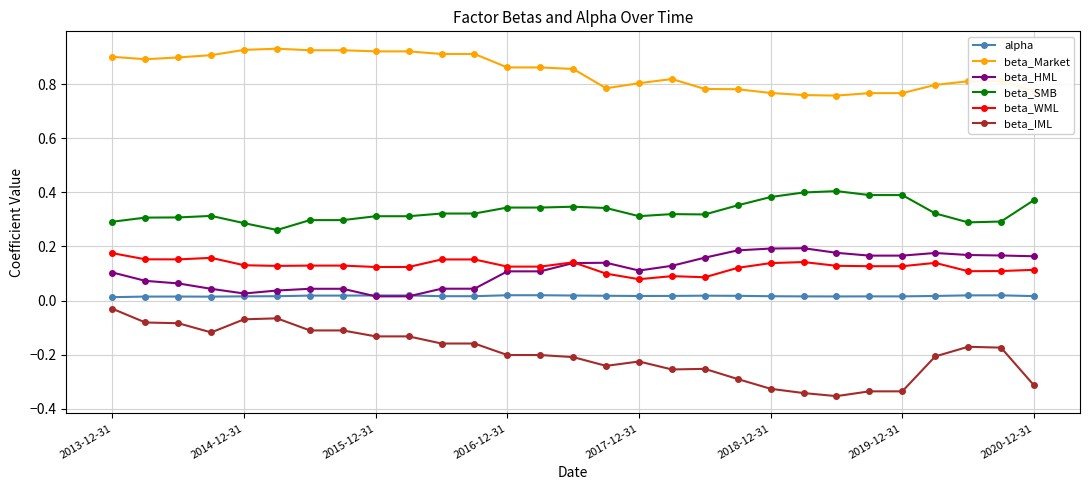

True or false: beta_Market and beta_SMB cross at least once.

False